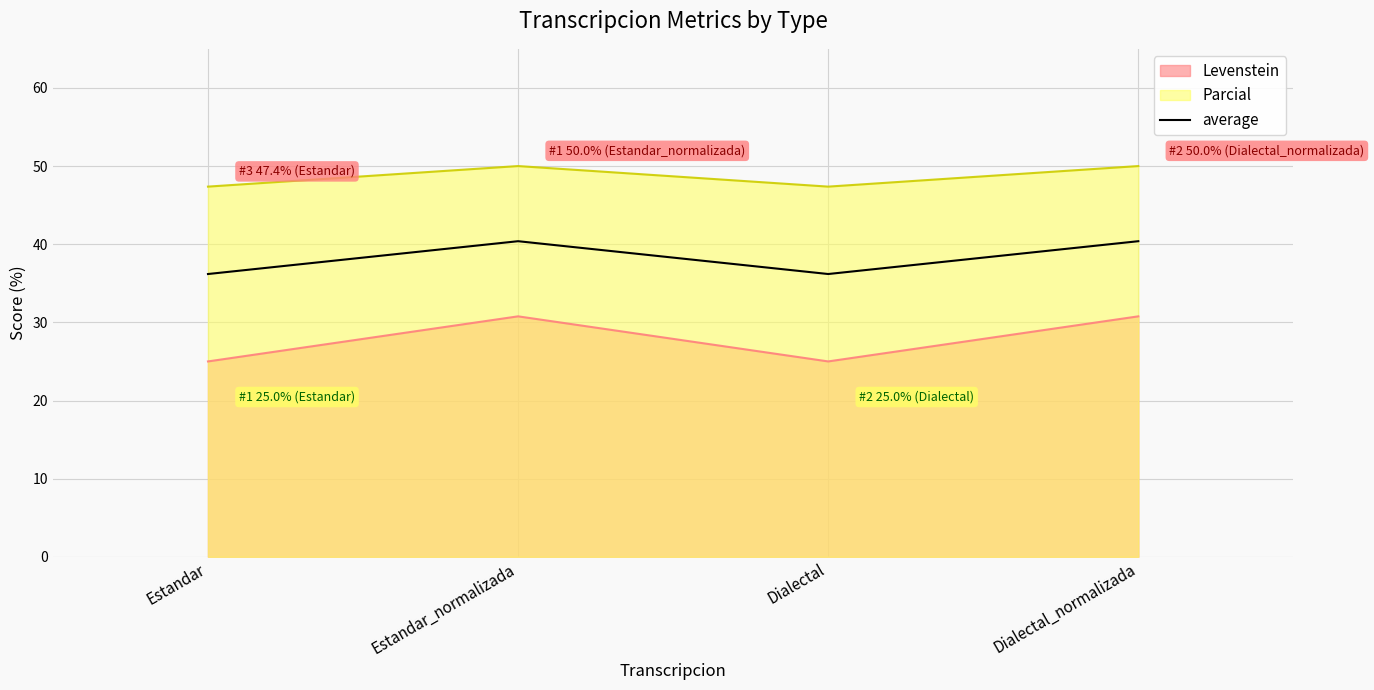

Reading left to right, extract all data points from this chart.

Estandar=36.2	Estandar_normalizada=40.4	Dialectal=36.2	Dialectal_normalizada=40.4